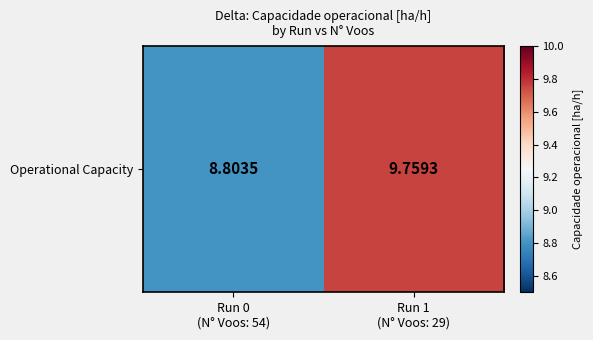

What is the sum of the values at Run 1
(N° Voos: 29) and Run 0
(N° Voos: 54)?

18.6